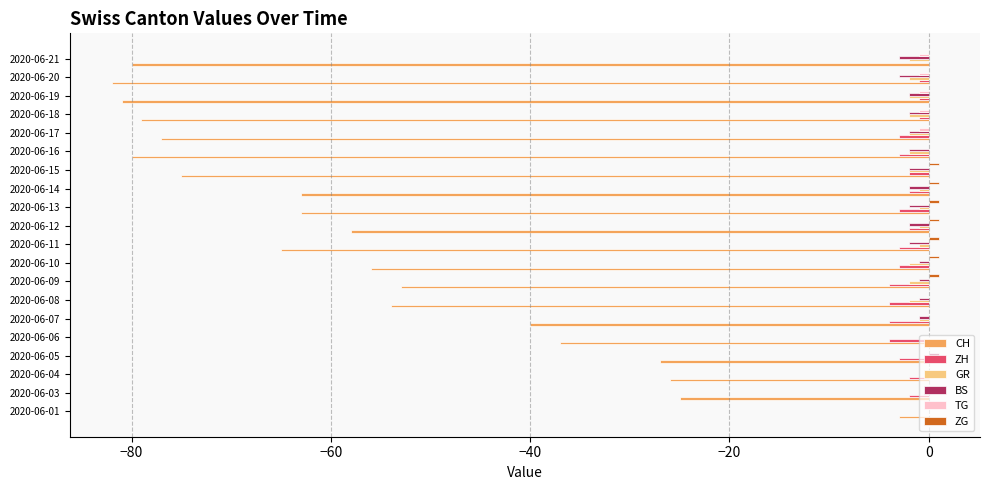

What is the total value across all series at 2020-06-16?

-87